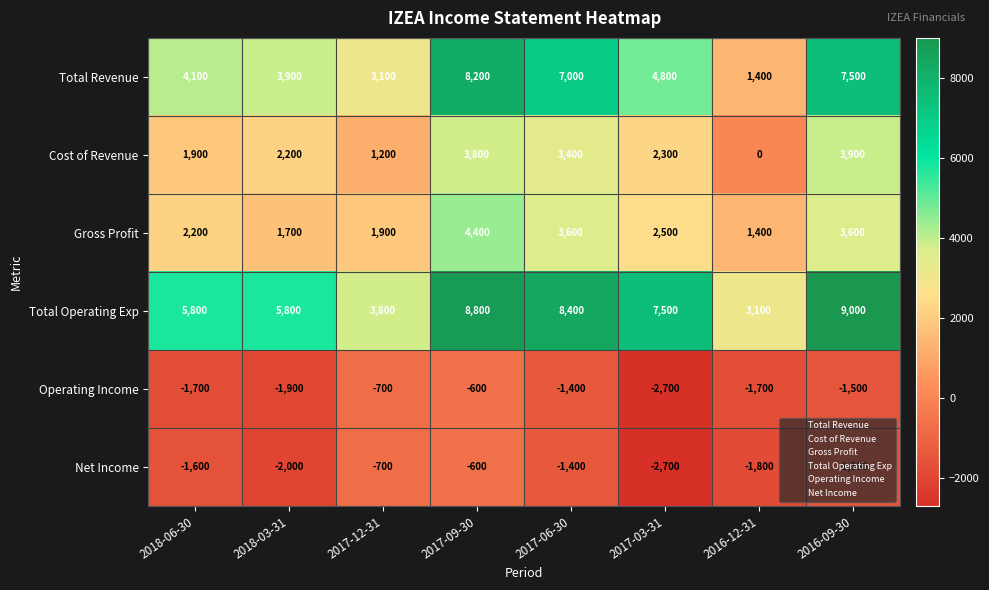

The value of Total Operating Exp at 2018-06-30 is 10210. True or false?

False